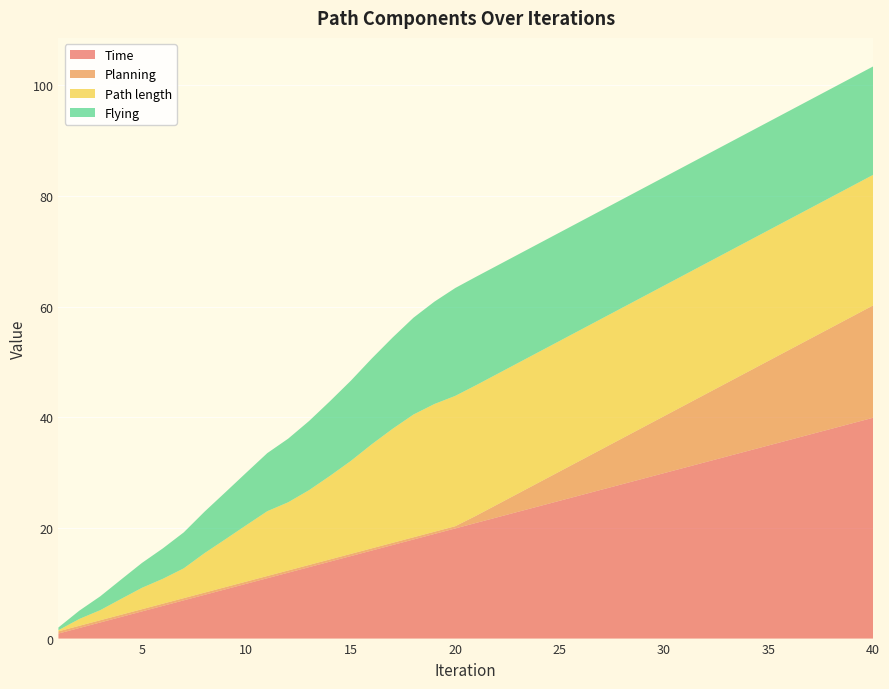

Reading right to left, transcribe all the data shown in this chart.

Time: 40=39.9	39=38.9	38=37.9	37=36.9	36=35.9	35=34.9	34=33.9	33=32.9	32=31.9	31=30.9	30=29.9	29=28.9	28=27.9	27=26.9	26=25.9	25=24.9	24=23.9	23=22.9	22=21.9	21=20.9	20=19.9	19=18.9	18=17.9	17=16.9	16=15.9	15=14.9	14=13.9	13=12.9	12=11.9	11=10.9	10=9.9	9=8.9	8=7.9	7=6.9	6=5.9	5=4.9	4=3.9	3=2.9	2=1.9	1=0.9
Planning: 40=20.3	39=19.3	38=18.3	37=17.3	36=16.3	35=15.3	34=14.3	33=13.3	32=12.3	31=11.3	30=10.3	29=9.3	28=8.3	27=7.3	26=6.3	25=5.3	24=4.3	23=3.3	22=2.3	21=1.3	20=0.4	19=0.4	18=0.4	17=0.4	16=0.4	15=0.4	14=0.4	13=0.4	12=0.4	11=0.4	10=0.4	9=0.4	8=0.4	7=0.4	6=0.4	5=0.4	4=0.4	3=0.4	2=0.4	1=0.4
Path length: 40=23.6	39=23.6	38=23.6	37=23.6	36=23.6	35=23.6	34=23.6	33=23.6	32=23.6	31=23.6	30=23.6	29=23.6	28=23.6	27=23.6	26=23.6	25=23.6	24=23.6	23=23.6	22=23.6	21=23.6	20=23.6	19=23.1	18=22.2	17=20.6	16=18.8	15=16.8	14=15.1	13=13.5	12=12.3	11=11.7	10=10.2	9=8.7	8=7.1	7=5.4	6=4.5	5=3.9	4=2.9	3=1.8	2=1.2	1=0.2
Flying: 40=19.6	39=19.6	38=19.6	37=19.6	36=19.6	35=19.6	34=19.6	33=19.6	32=19.6	31=19.6	30=19.6	29=19.6	28=19.6	27=19.6	26=19.6	25=19.6	24=19.6	23=19.6	22=19.6	21=19.6	20=19.5	19=18.5	18=17.5	17=16.5	16=15.5	15=14.5	14=13.5	13=12.5	12=11.5	11=10.5	10=9.5	9=8.5	8=7.5	7=6.5	6=5.5	5=4.5	4=3.5	3=2.5	2=1.5	1=0.5